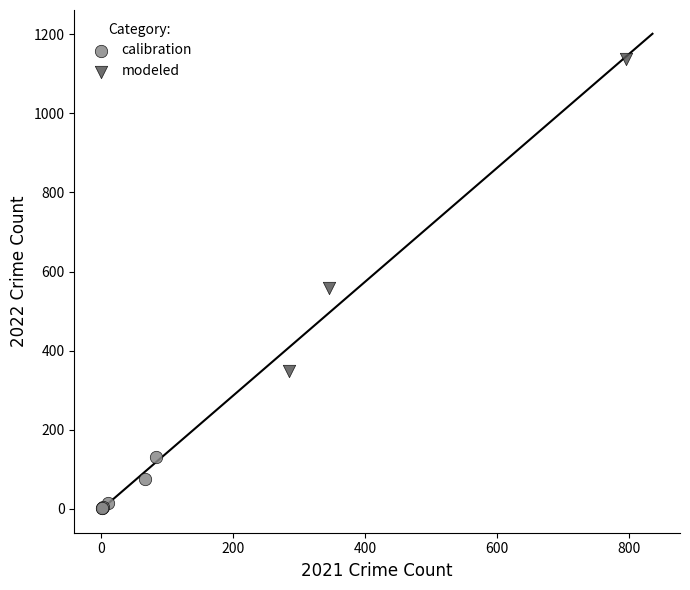

Which series reaches the minimum Y coordinate?

calibration